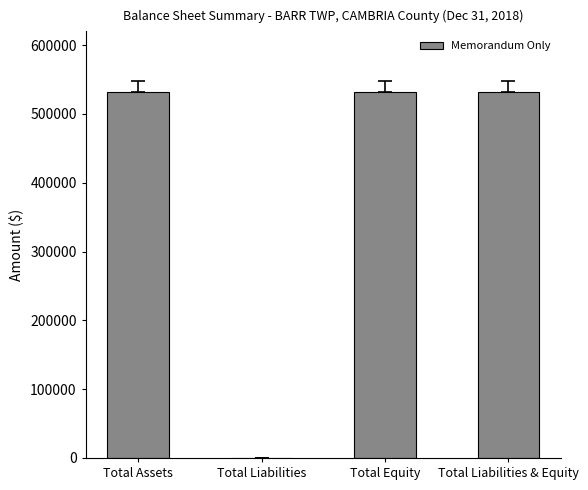

What is the difference between the values at Total Assets and Total Equity?

498